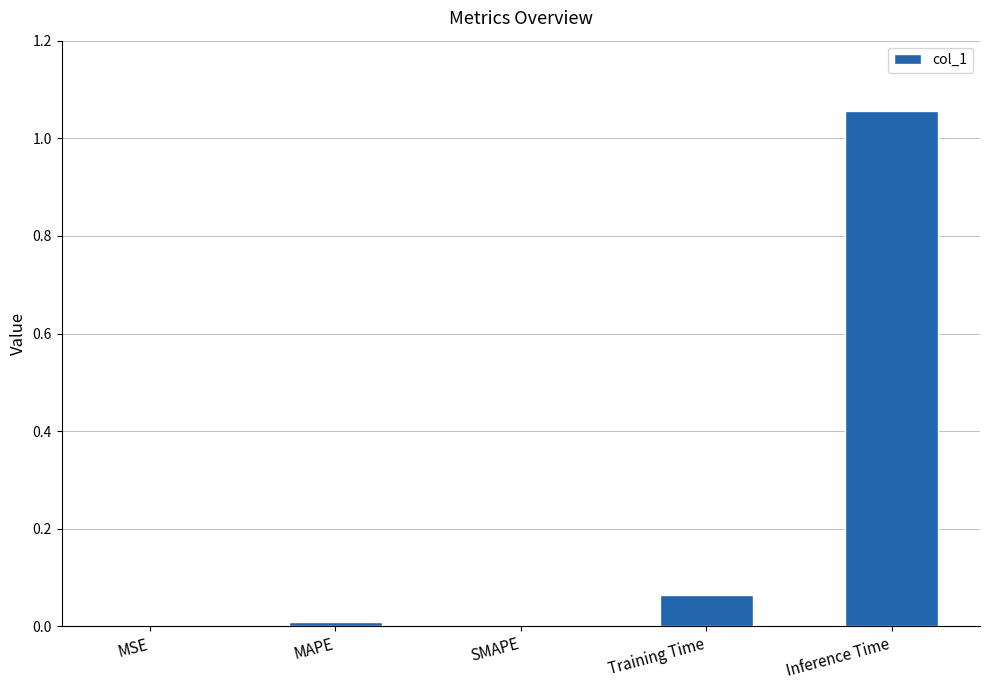

Is it true that the value at SMAPE is -0.5?

False